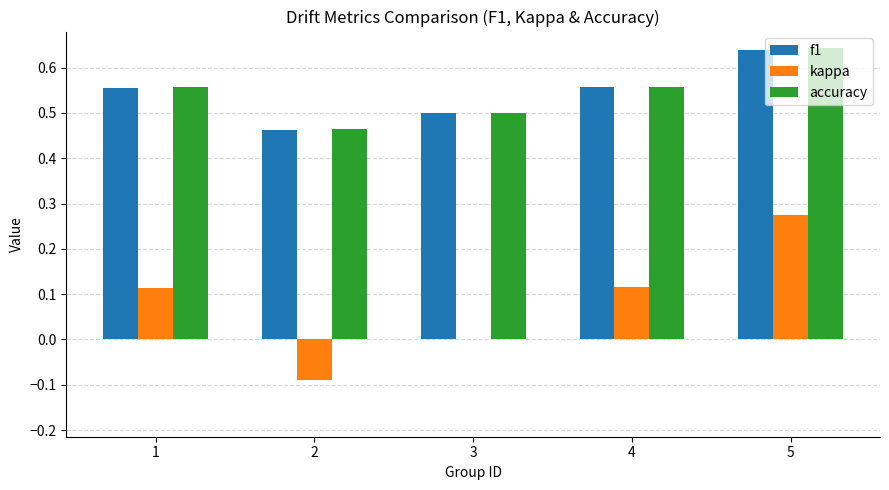

Is the value of kappa at 3 greater than the value of f1 at 4?

No